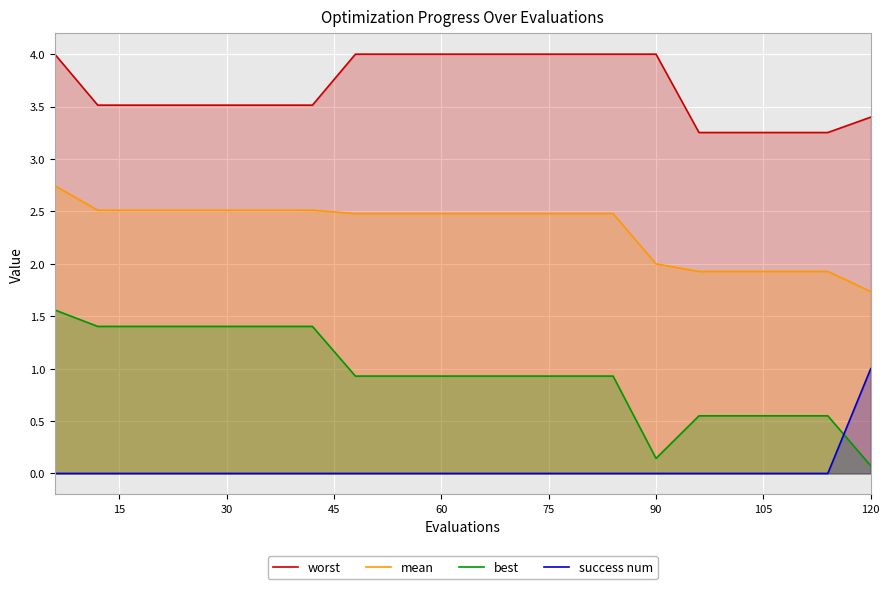

Is it true that success num equals -0.4 at 90?

False